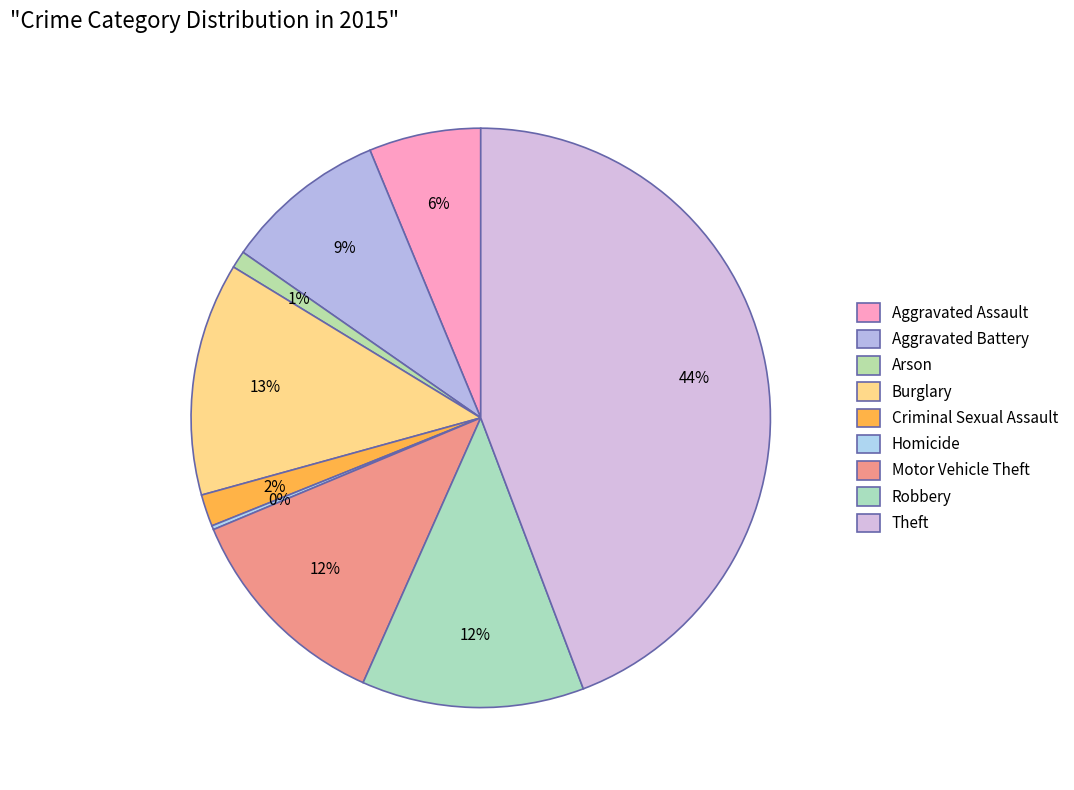

How many segments does this pie chart have?

9